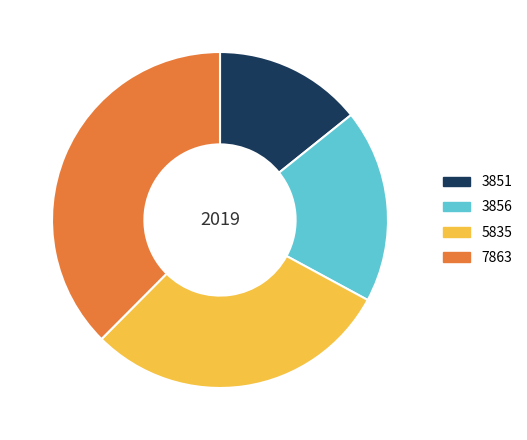

Is it true that 7863 is 38% of the pie?

True